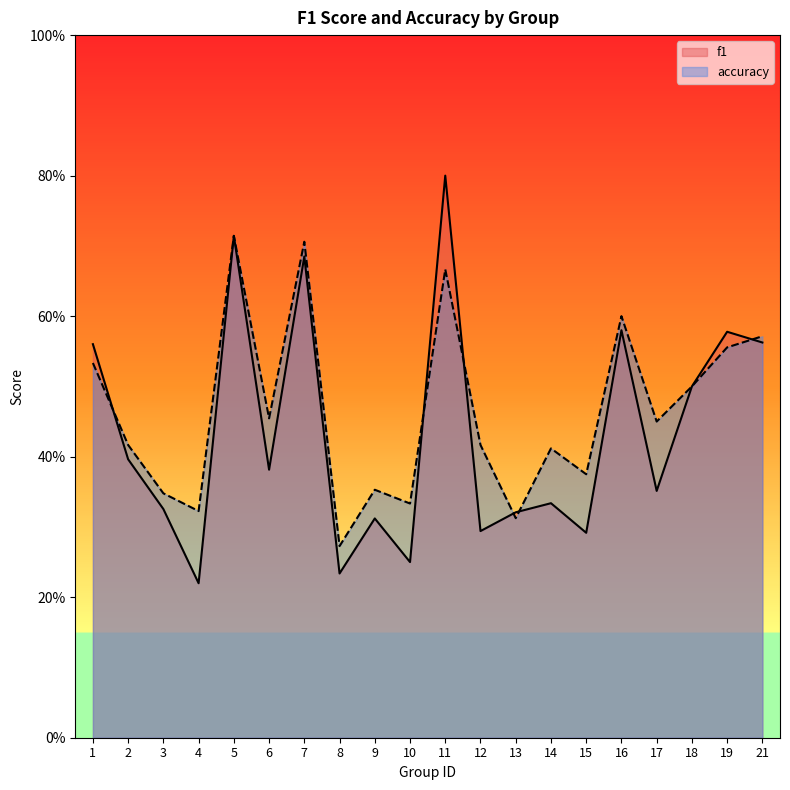

Reading right to left, extract all data points from this chart.

f1: 0.6	0.6	0.5	0.4	0.6	0.3	0.3	0.3	0.3	0.8	0.2	0.3	0.2	0.7	0.4	0.7	0.2	0.3	0.4	0.6
accuracy: 0.6	0.6	0.5	0.5	0.6	0.4	0.4	0.3	0.4	0.7	0.3	0.4	0.3	0.7	0.5	0.7	0.3	0.3	0.4	0.5